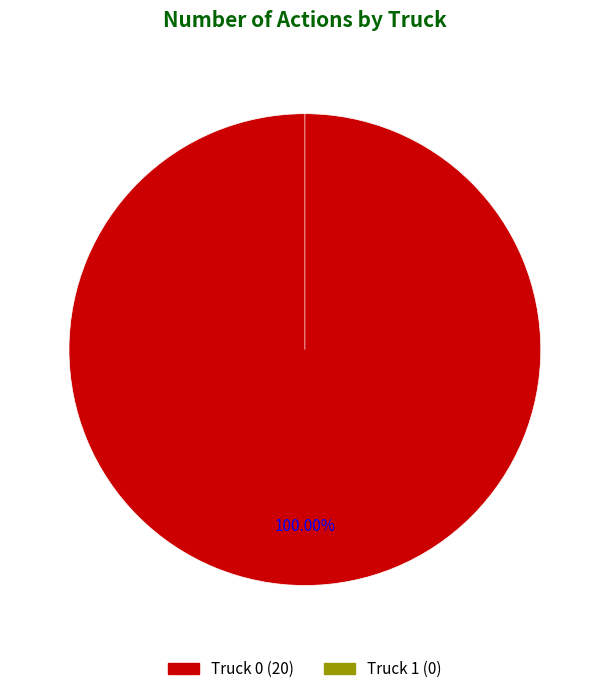

To the nearest percent, what is the combined percentage of Truck 1 and Truck 0?

100%